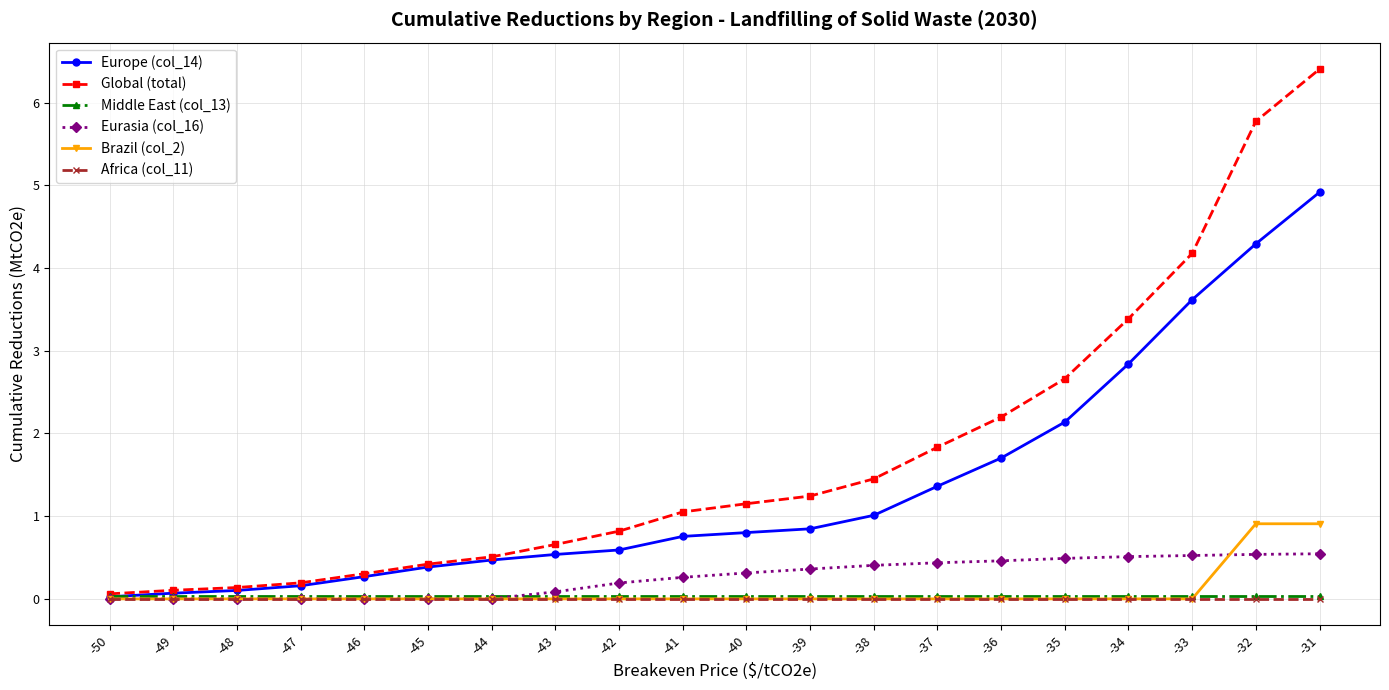

Which category has the highest value across all series?

-31